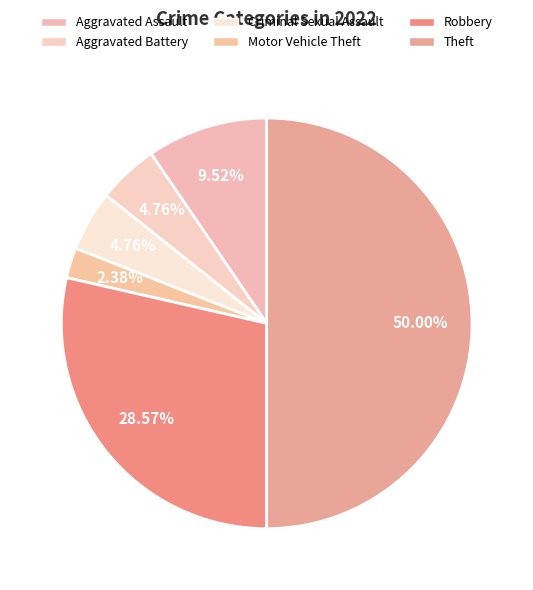

Count the number of slices in the pie.

6